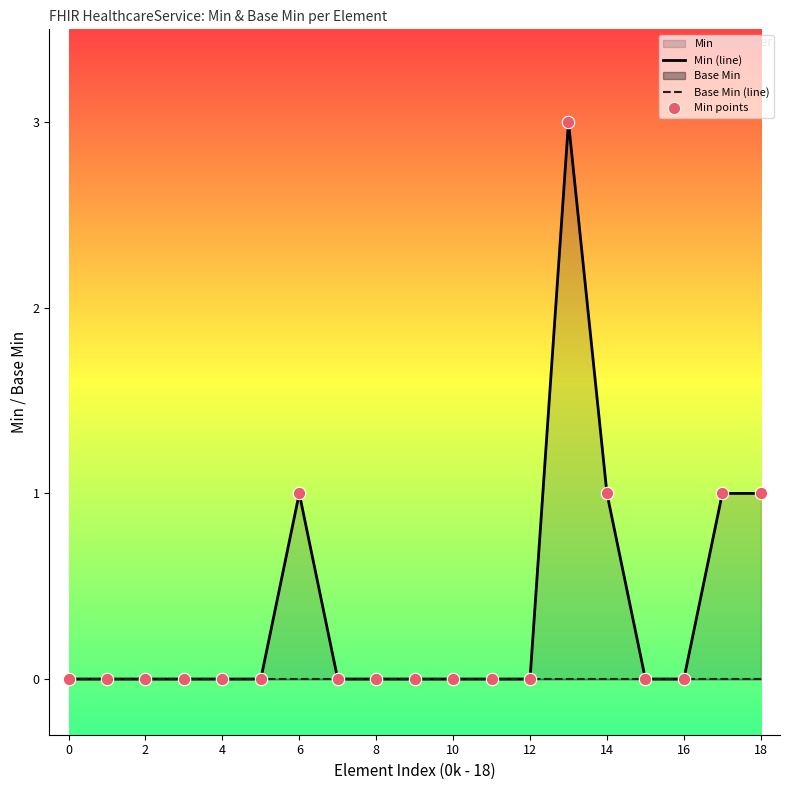

Which series reaches the maximum Y coordinate?

Min (line)